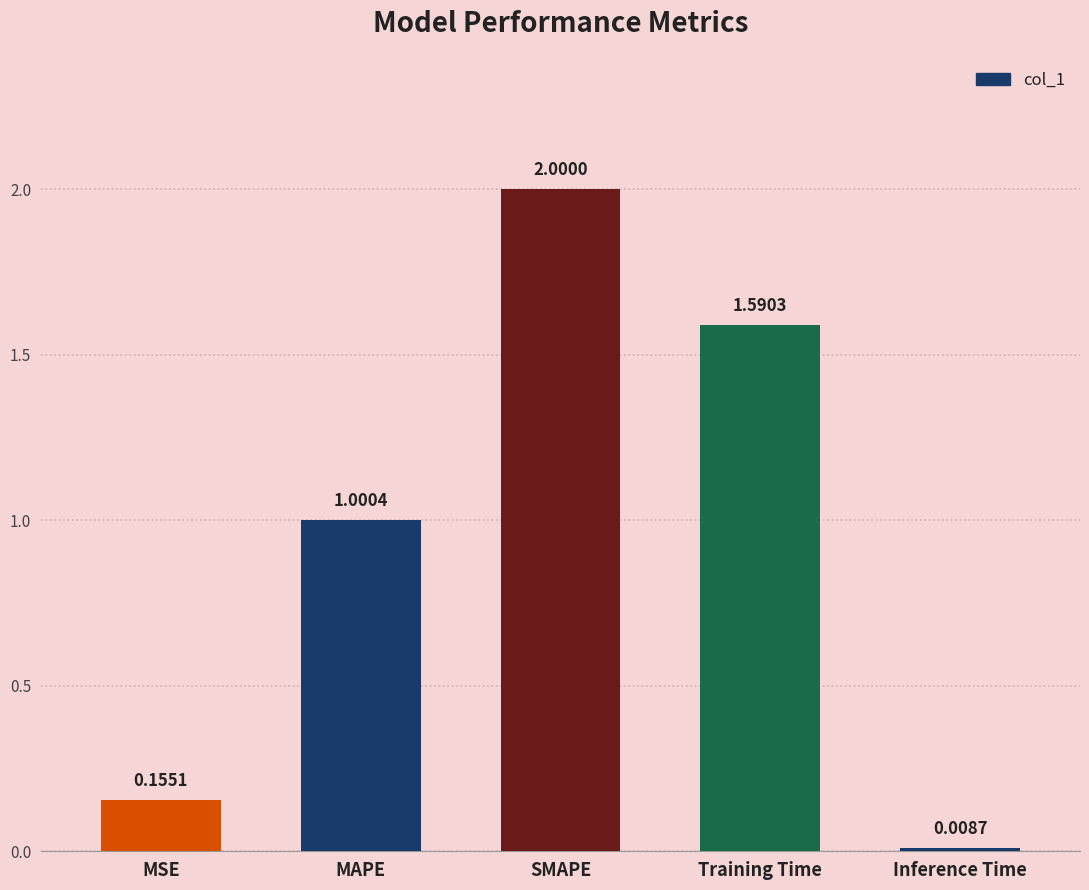

What is the difference between the second highest and second lowest values?

1.4